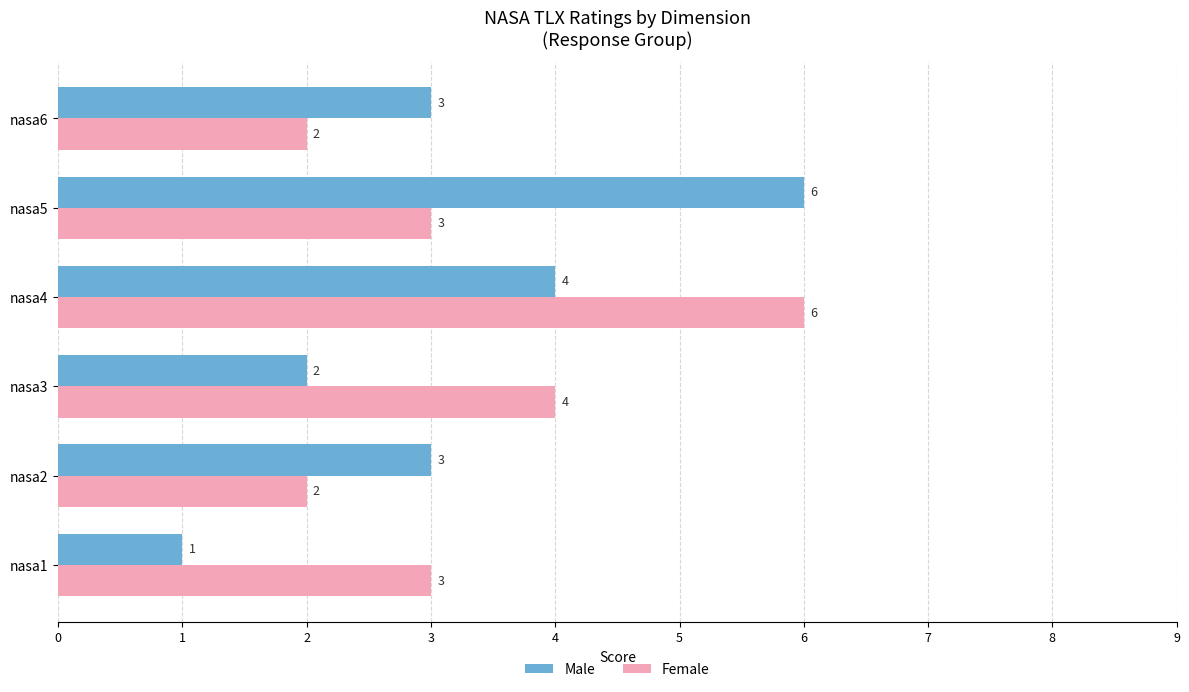

What is the highest value of the Female series?

6